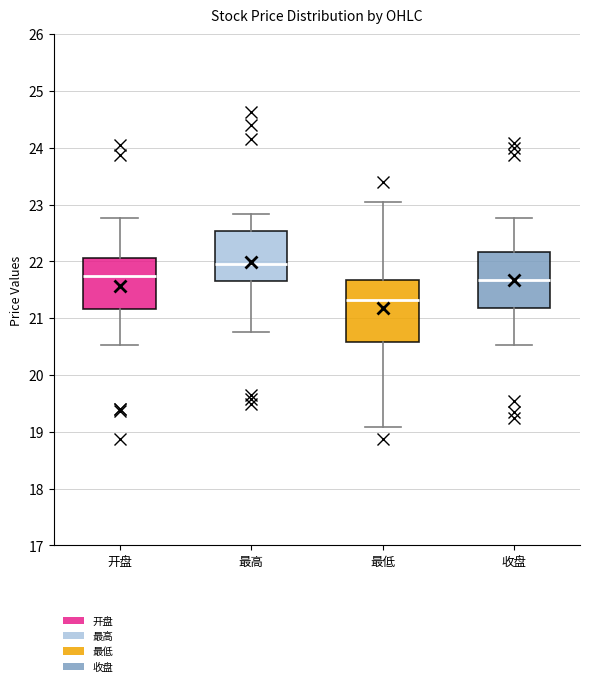

Which box is the tallest, from its lower edge to its upper edge?

最低